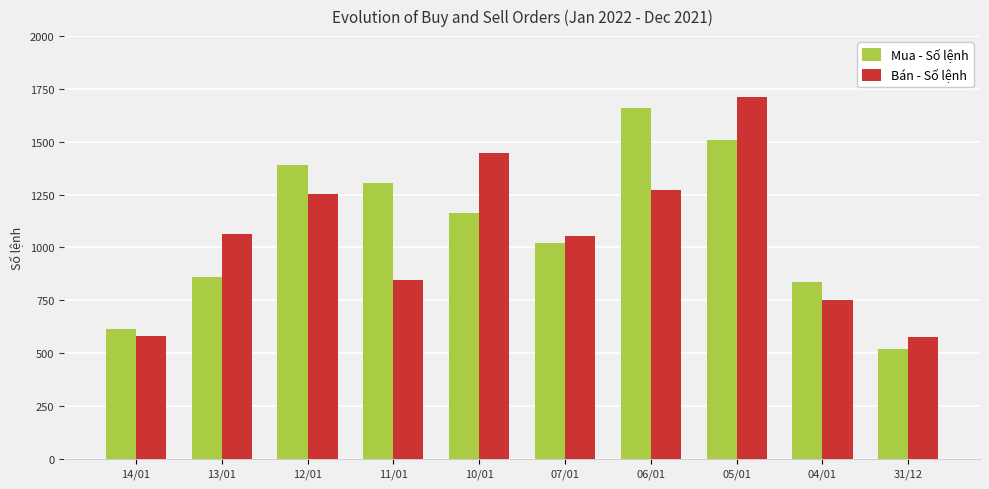

What is the difference between the Mua - Số lệnh values at 10/01 and 07/01?

138